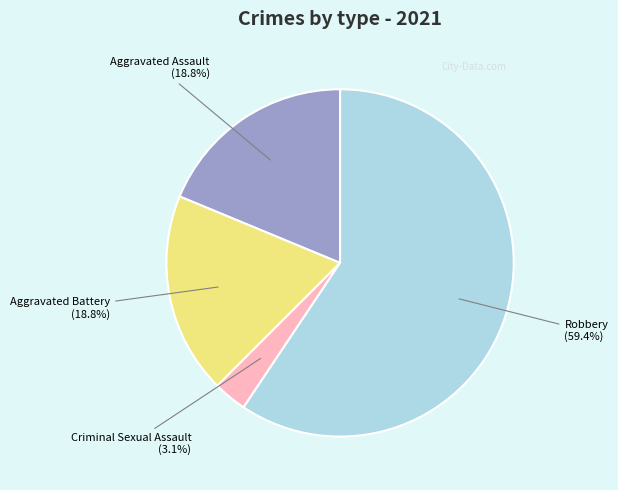

Does any single category account for the majority?

Yes